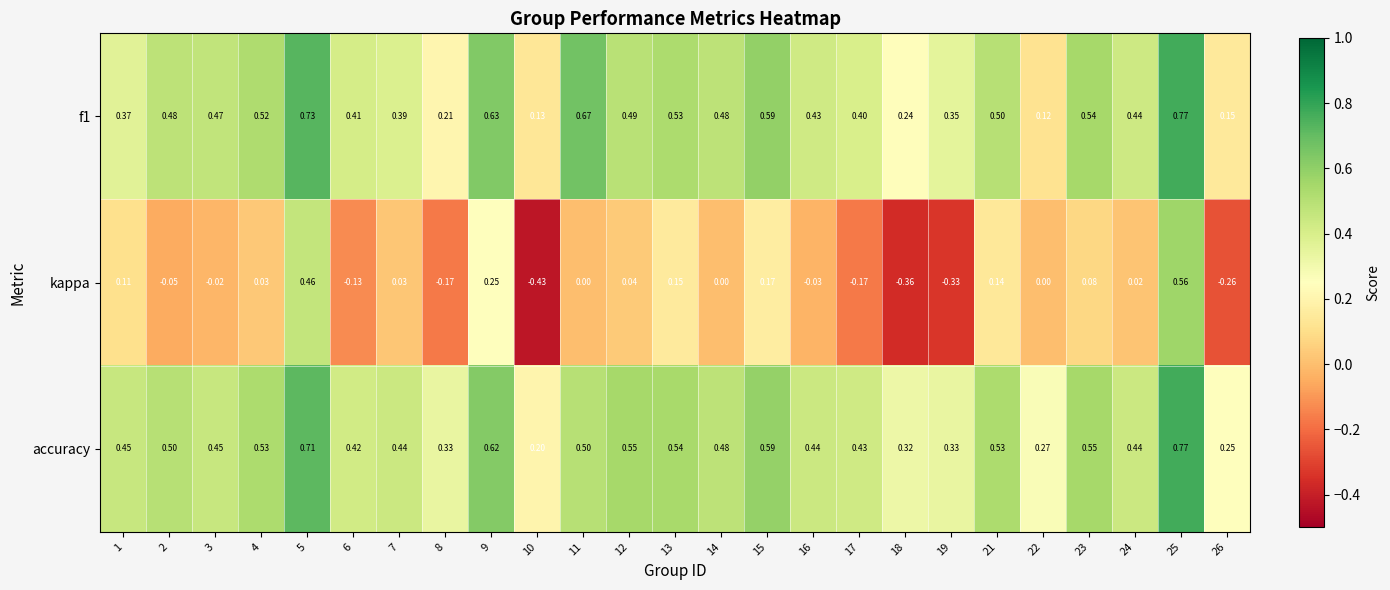

Which series has the largest total across all categories?

accuracy